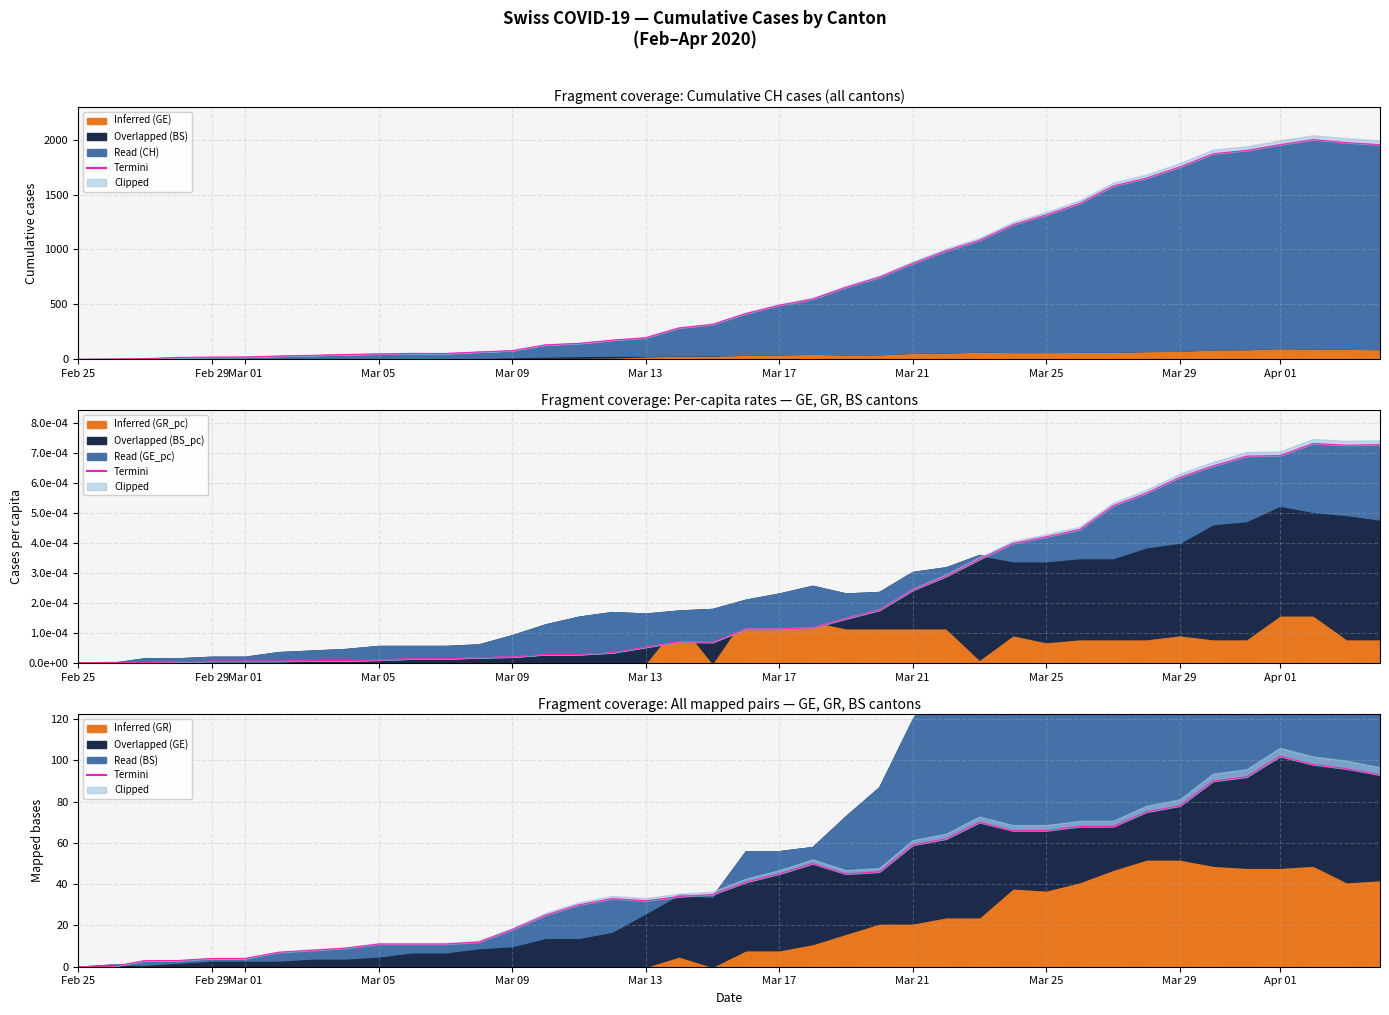

What is the difference between the second highest and minimum values in the BS Termini series?

98.0